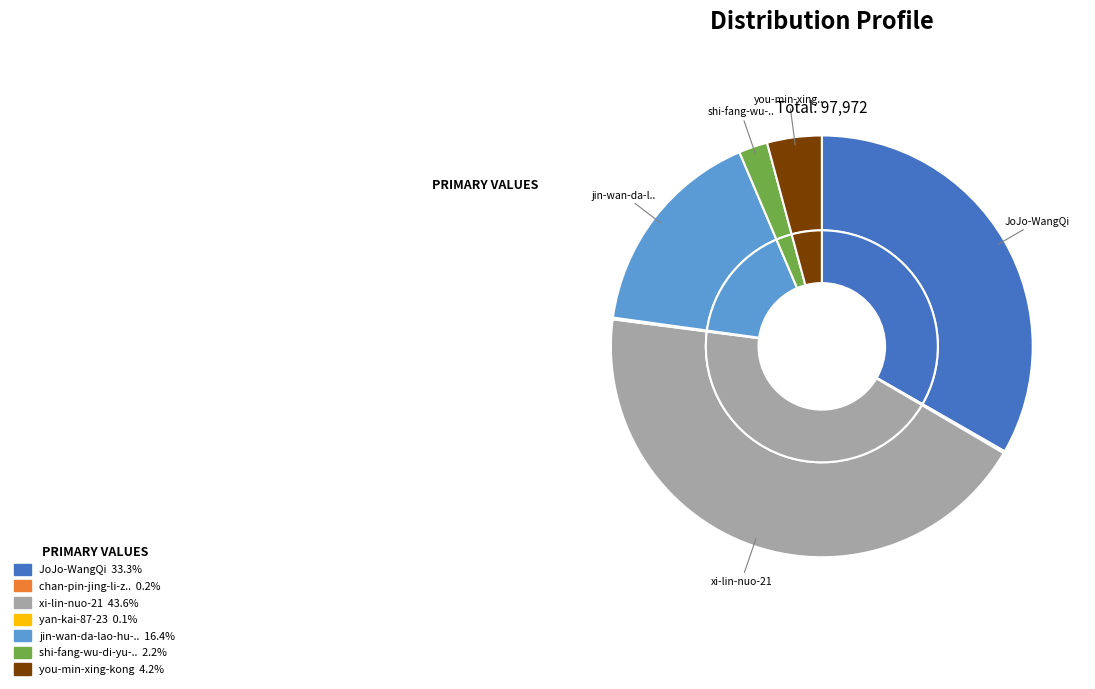

How many segments does this pie chart have?

7